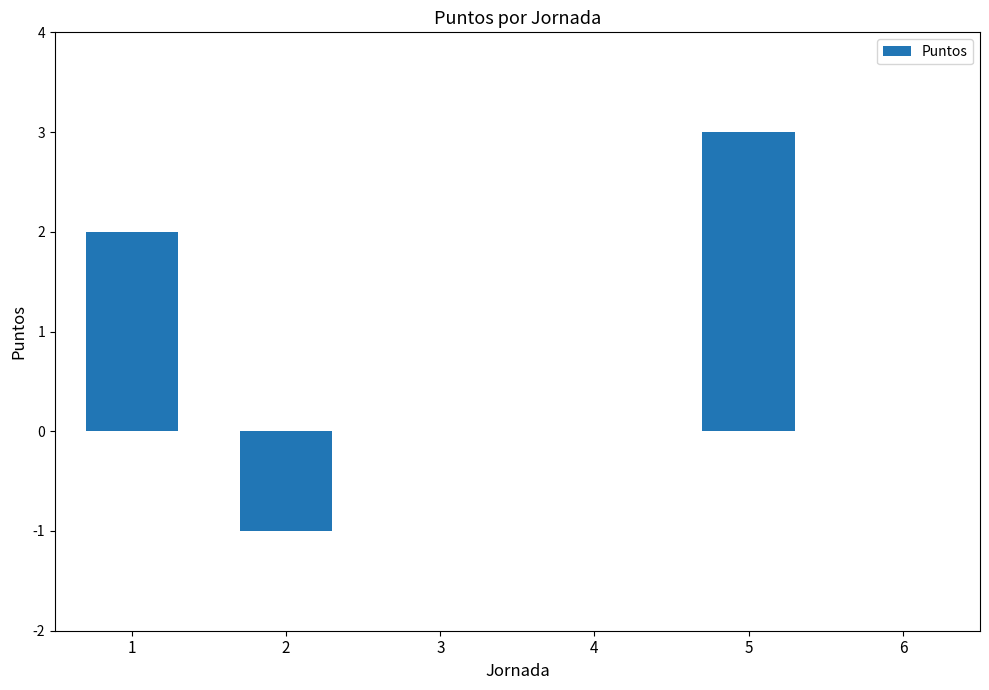

What is the change in value from 4 to 5?

+3